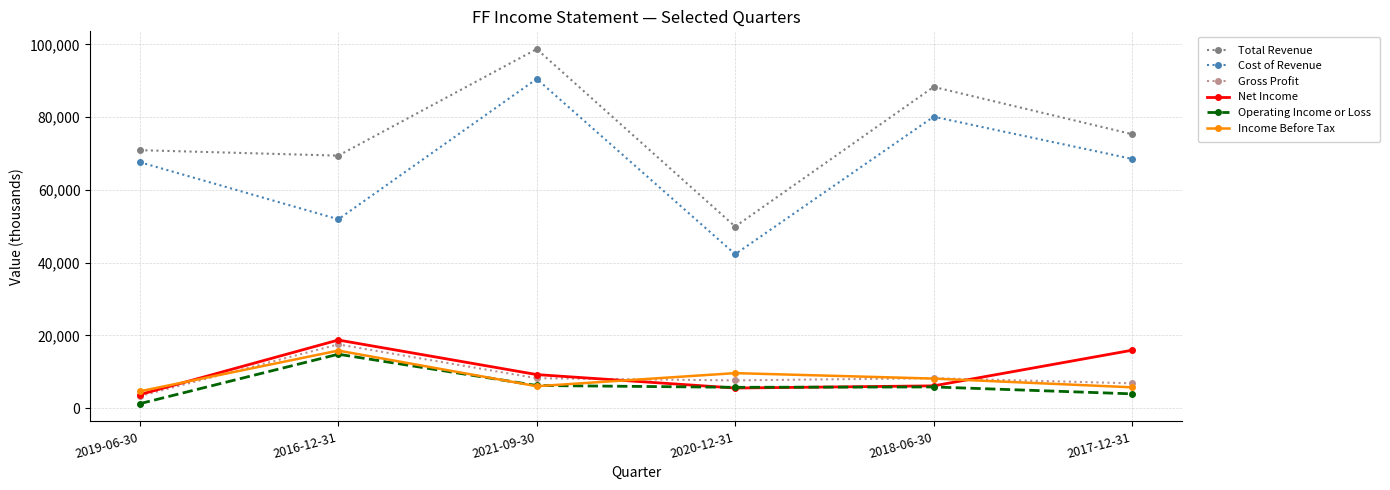

What position from the right is 2017-12-31?

1